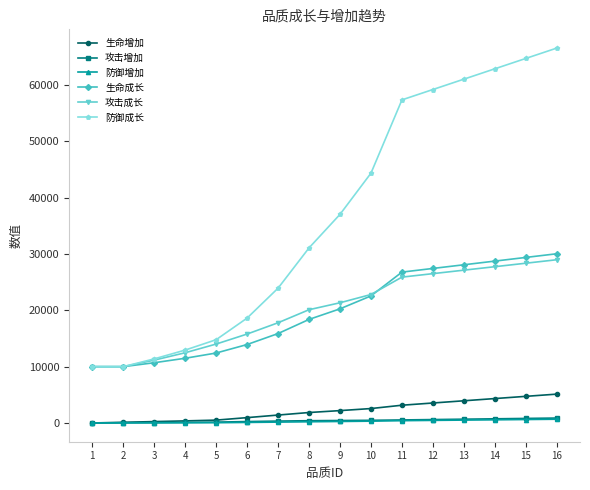

How many data points does each series have?

16